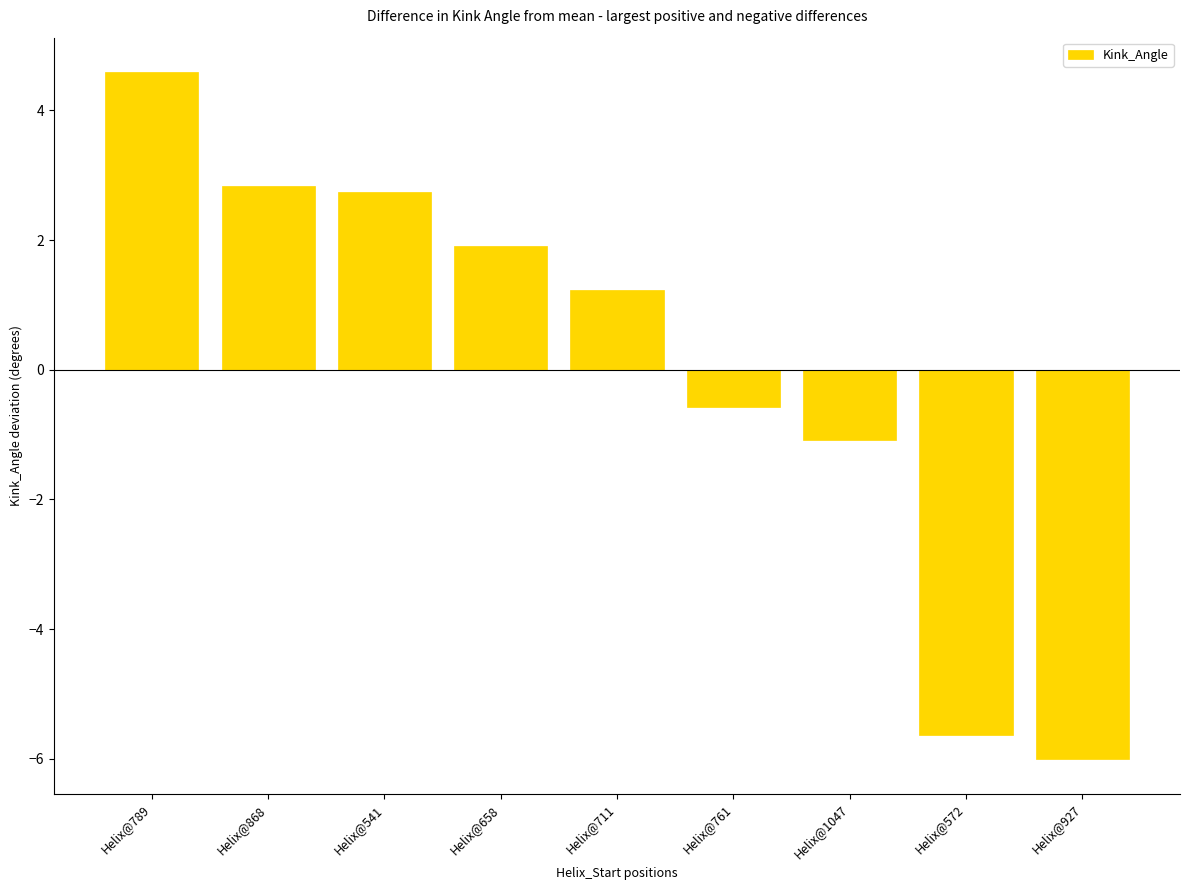

Reading left to right, transcribe all the data shown in this chart.

Helix@789=4.6	Helix@868=2.8	Helix@541=2.7	Helix@658=1.9	Helix@711=1.2	Helix@761=-0.6	Helix@1047=-1.1	Helix@572=-5.6	Helix@927=-6.0